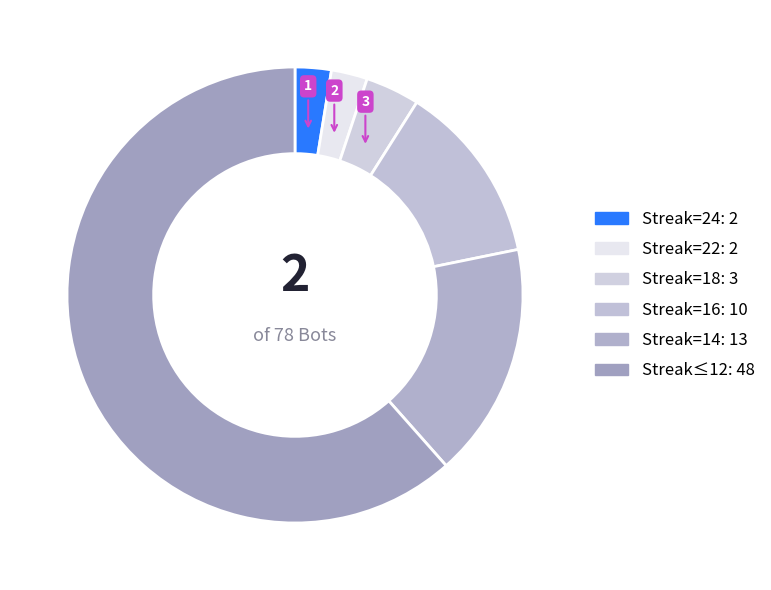

How many segments does this pie chart have?

6